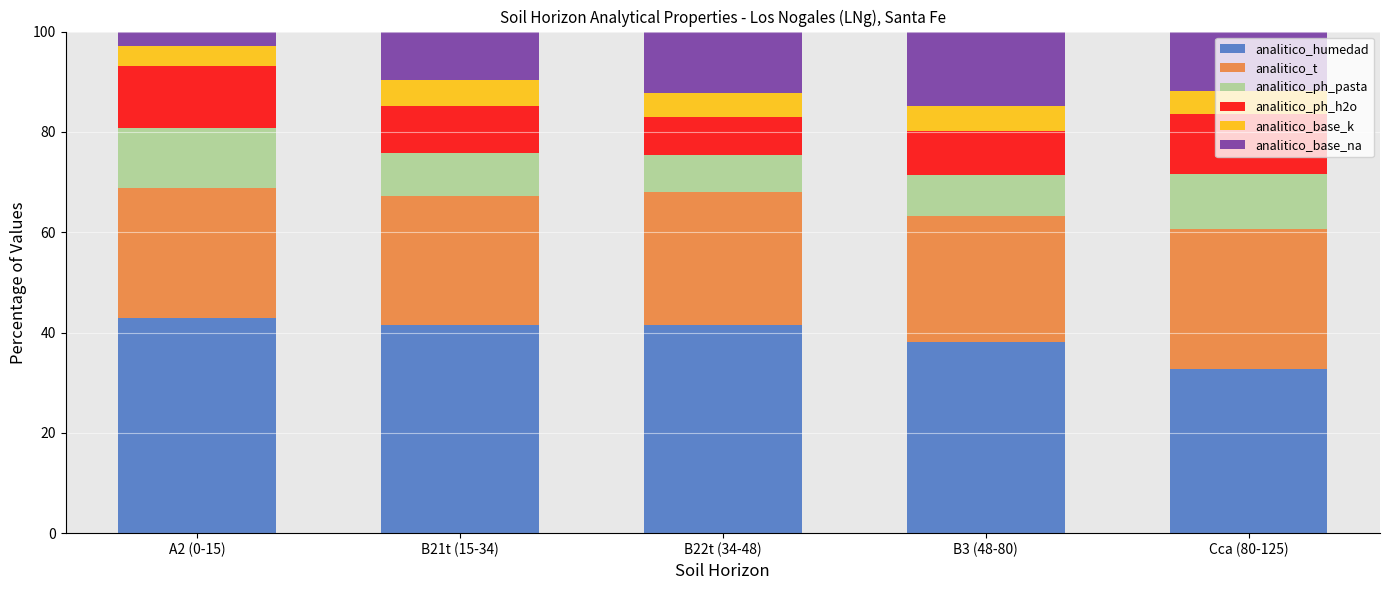

What is the total value across all series at B22t (34-48)?

100.0